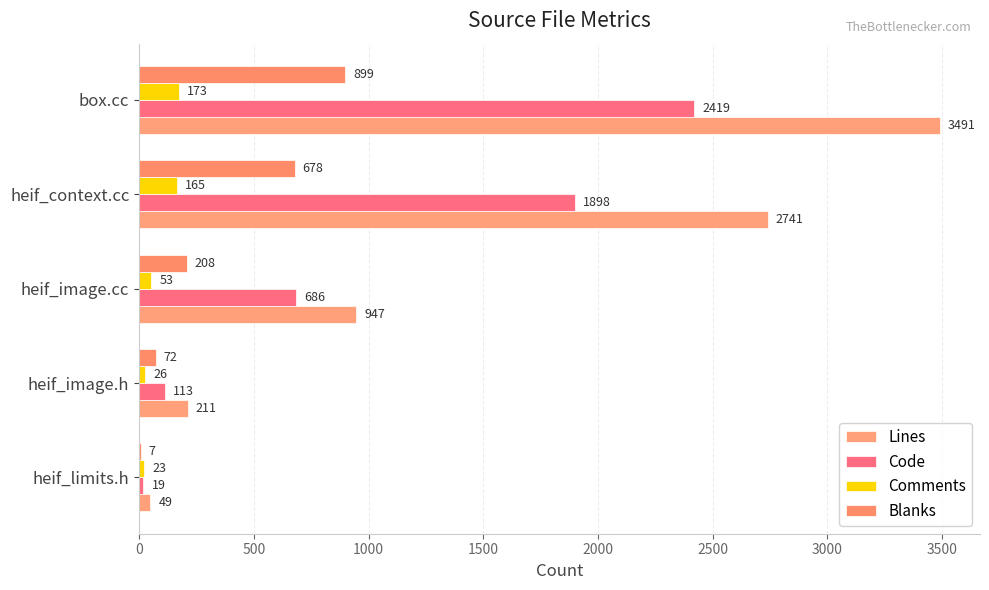

Rank the series by their average value, from lowest to highest.

Comments, Blanks, Code, Lines